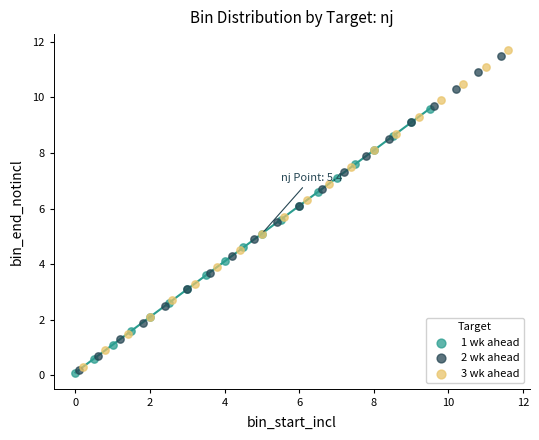

Which series has the largest Y range (max minus min)?

3 wk ahead